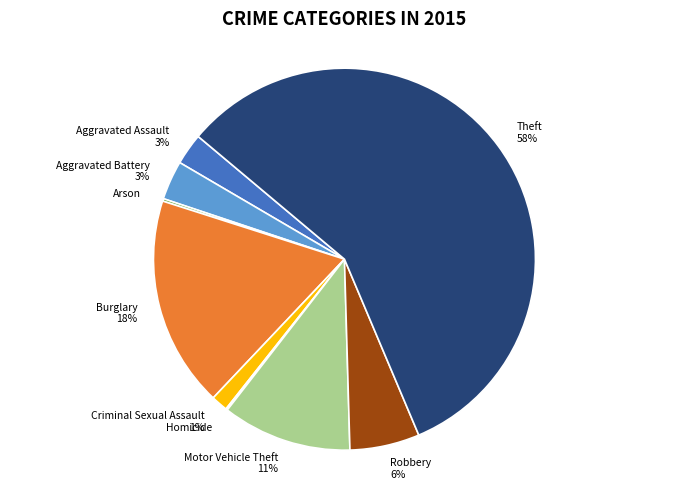

To the nearest percent, what percentage of the pie is Theft?

58%